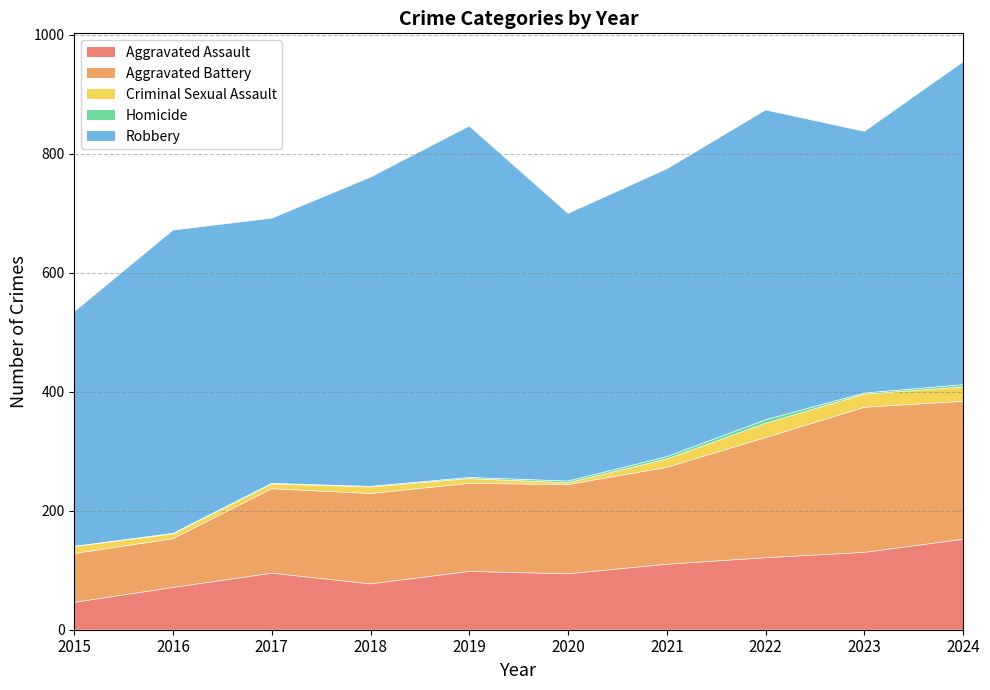

At which label does Criminal Sexual Assault reach its peak?

2022